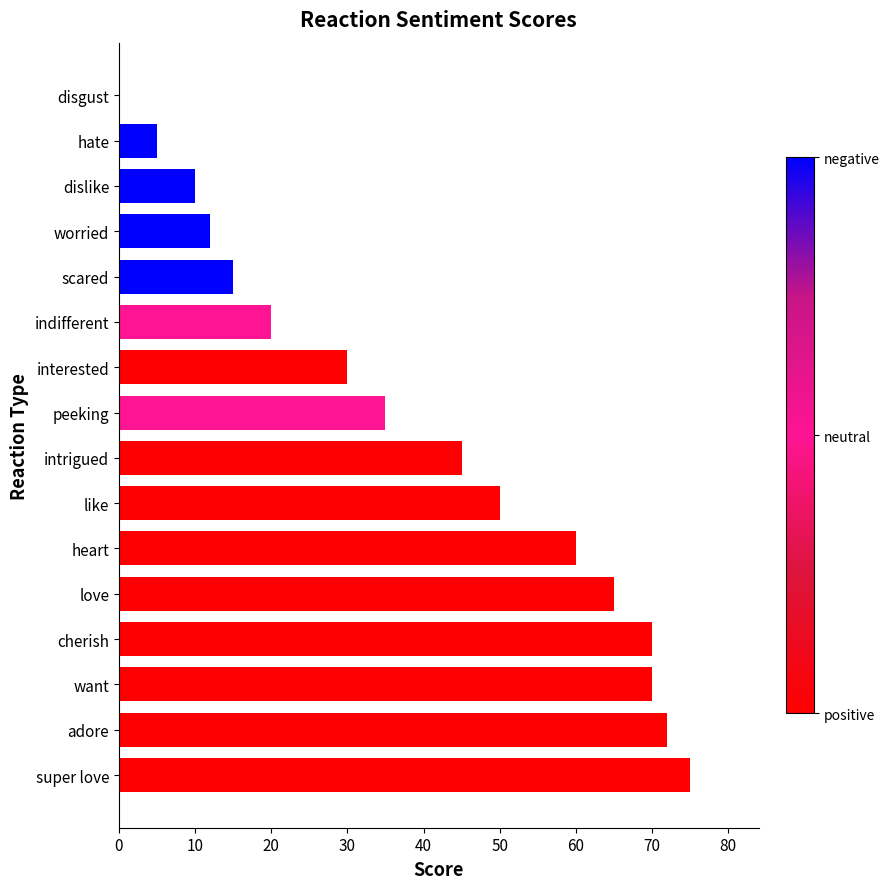

What is the greatest value displayed?

75